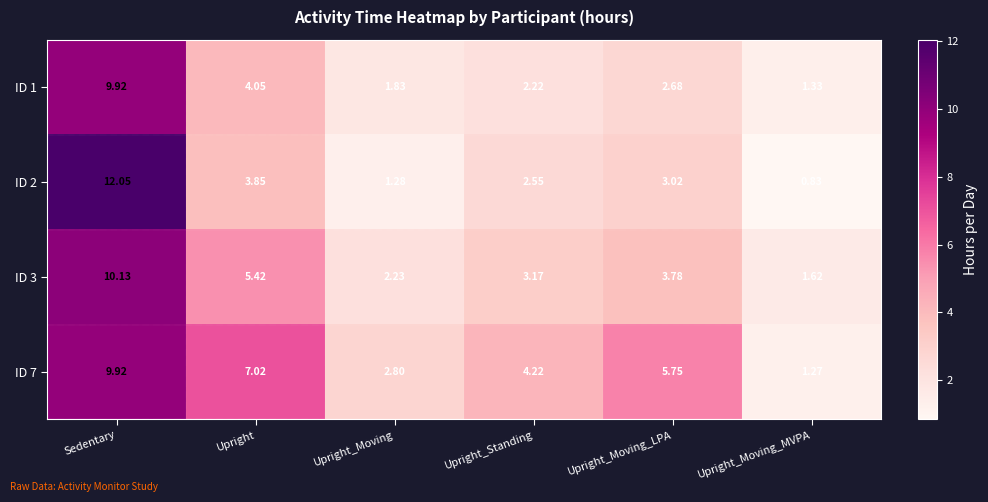

At how many categories does at least one series exceed 3?

4